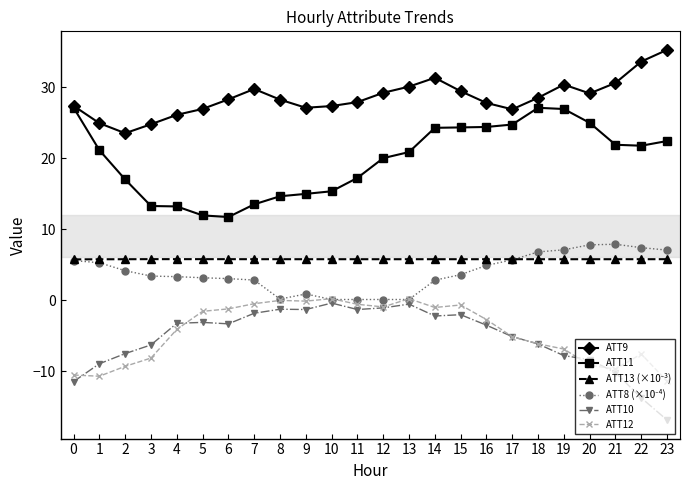

What is the spread (max minus min) of values at 0?

38.8